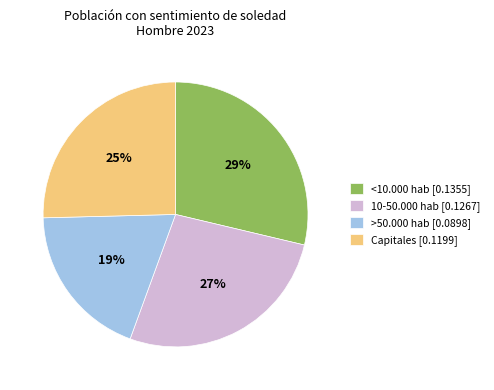

Is 10-50.000 hab the majority of the pie?

No